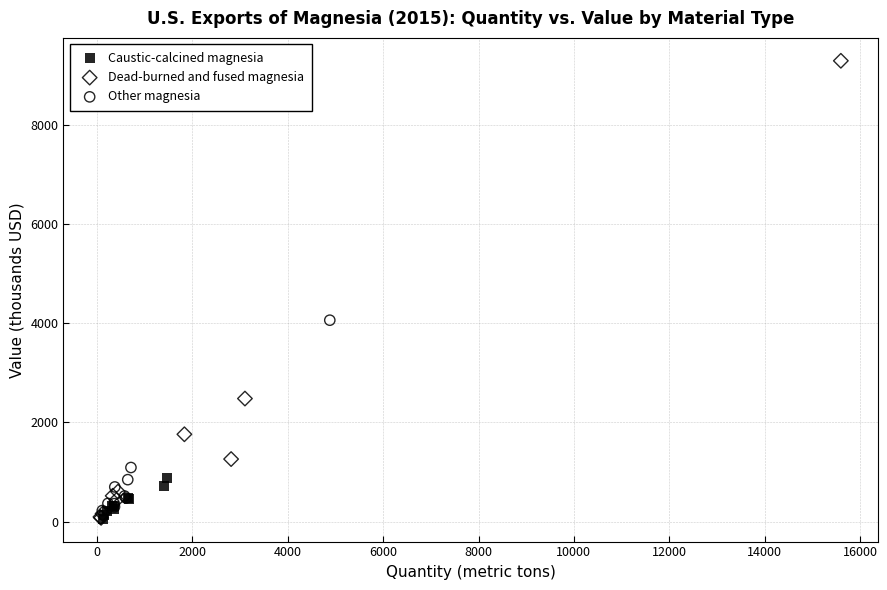

Which series has the largest Y range (max minus min)?

Dead-burned and fused magnesia